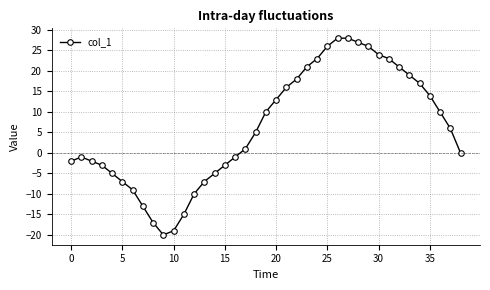

Reading left to right, transcribe all the data shown in this chart.

-2	-1	-2	-3	-5	-7	-9	-13	-17	-20	-19	-15	-10	-7	-5	-3	-1	1	5	10	13	16	18	21	23	26	28	28	27	26	24	23	21	19	17	14	10	6	0